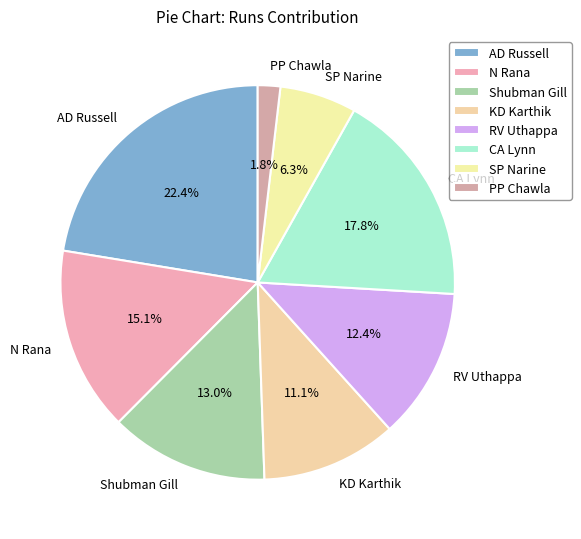

What is the ratio of the value at KD Karthik to the value at SP Narine?

1.8